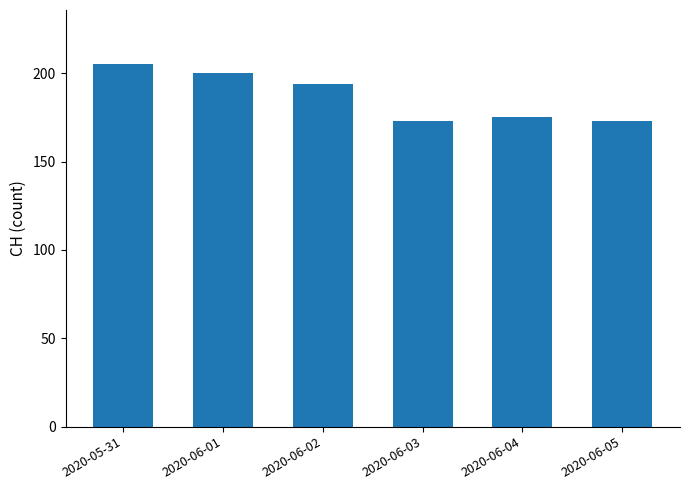

What is the greatest value displayed?

205